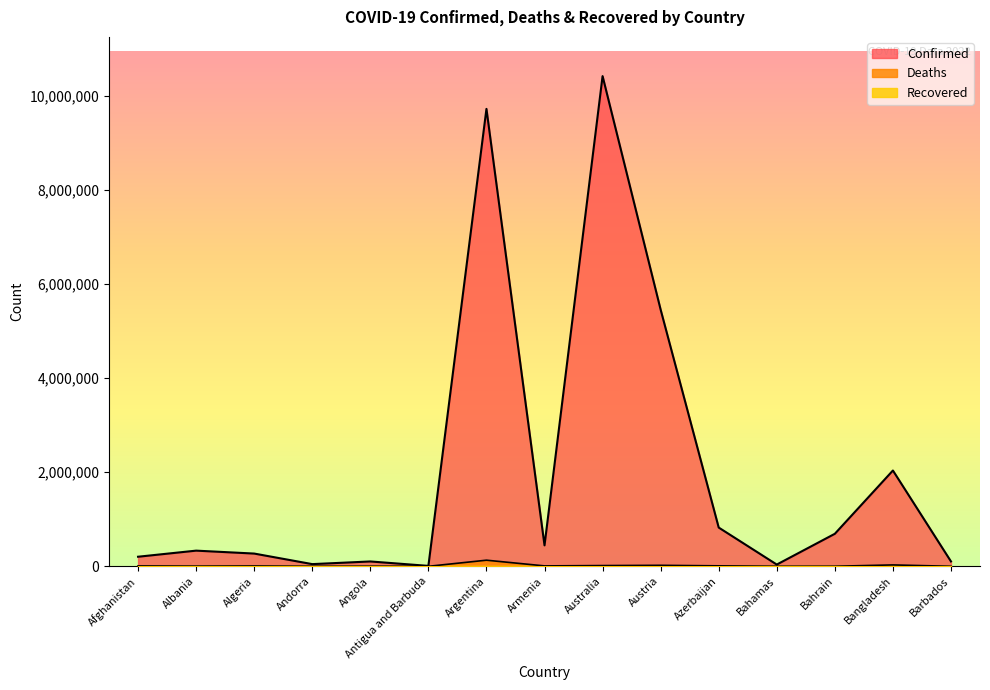

Between Andorra and Argentina, which is larger?

Argentina